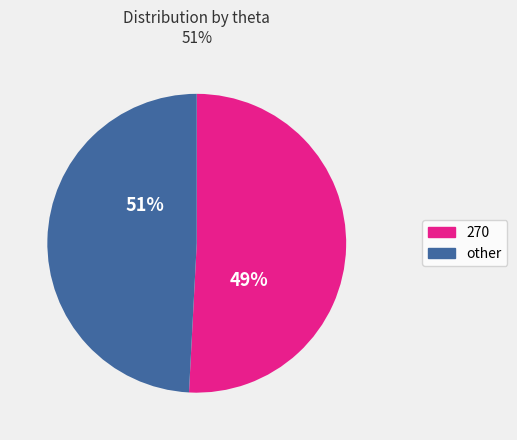

How many slices are in this pie chart?

2